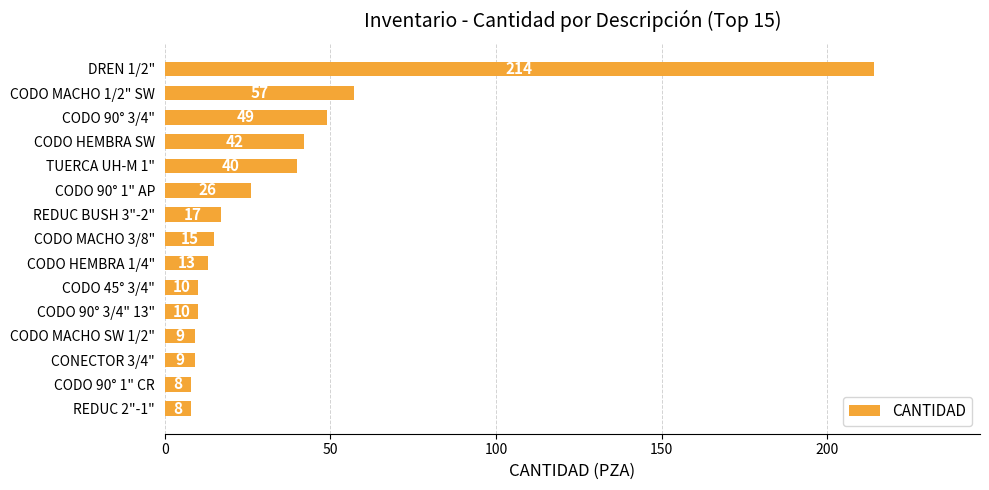

What is the minimum value shown in the chart?

8